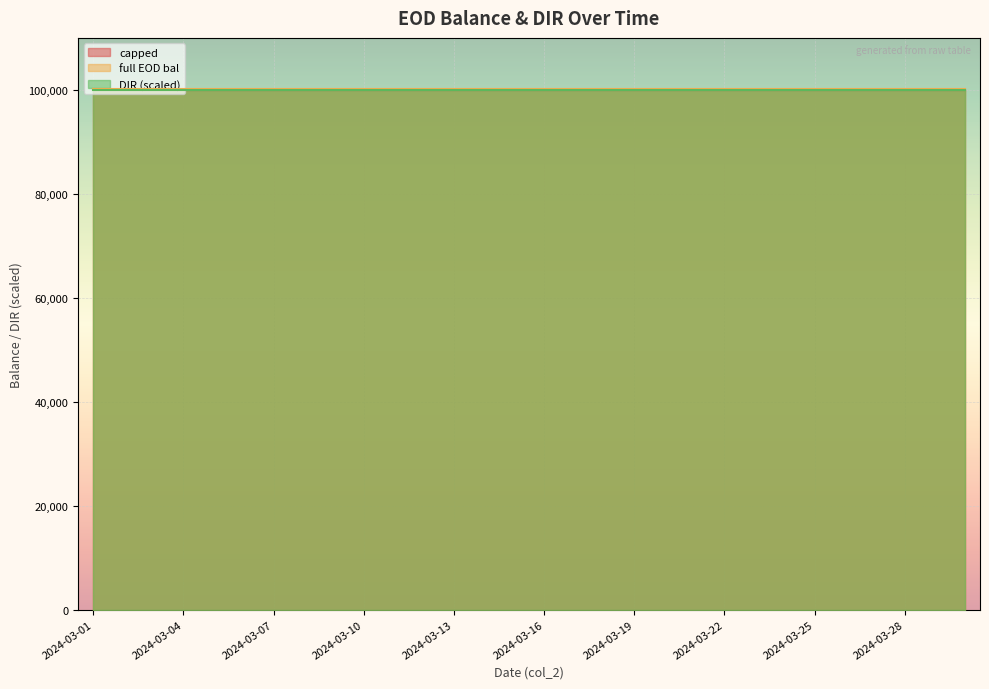

The capped series shows 159715.3 at 2024-03-14. True or false?

False